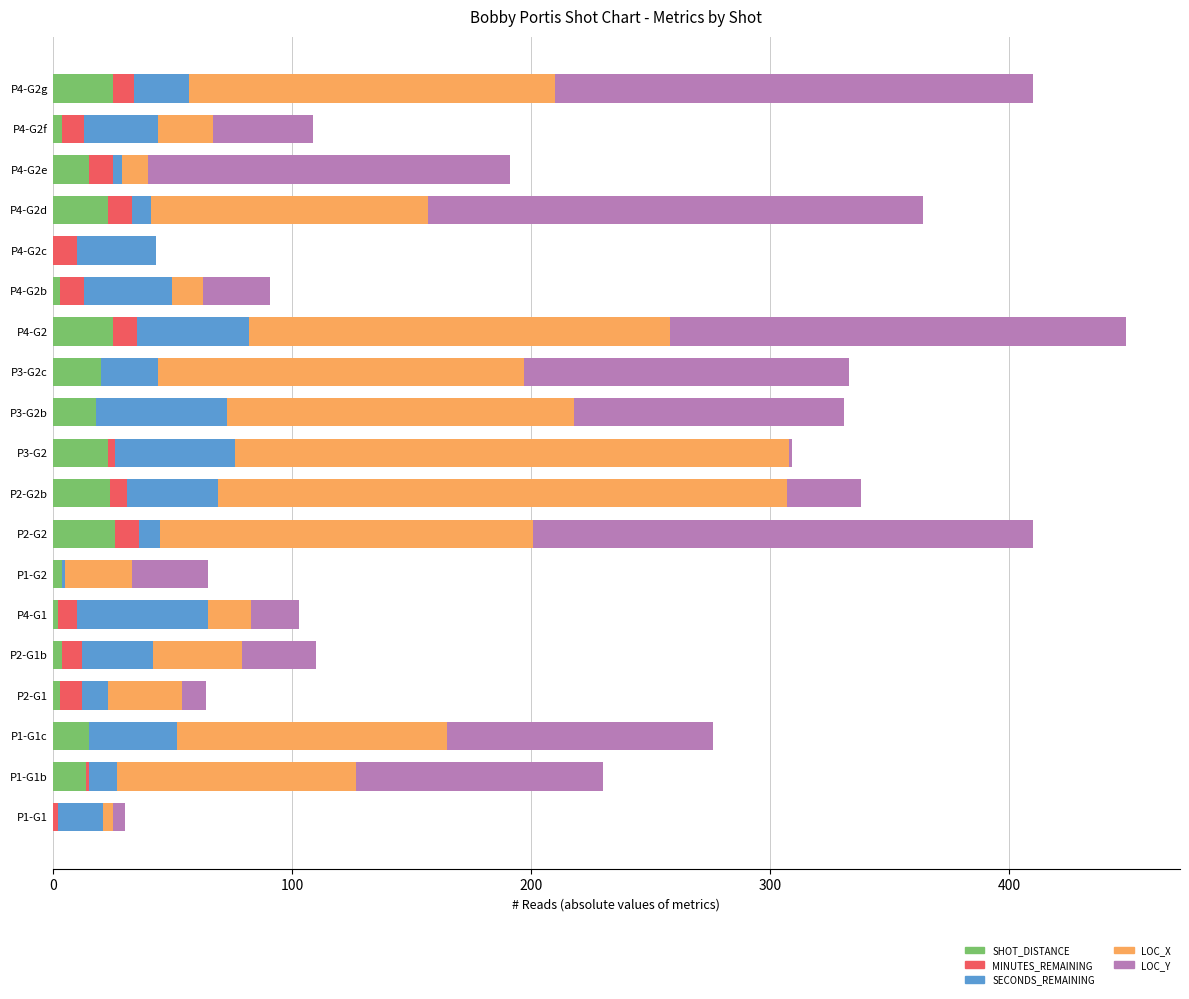

What is the highest value of the SHOT_DISTANCE series?

26